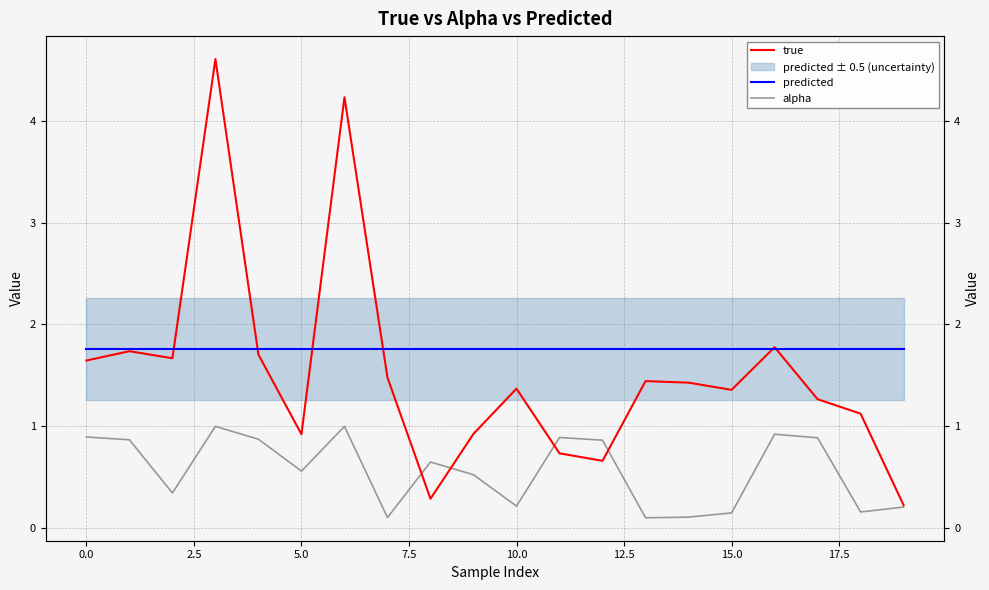

How many lines are shown in the chart?

3